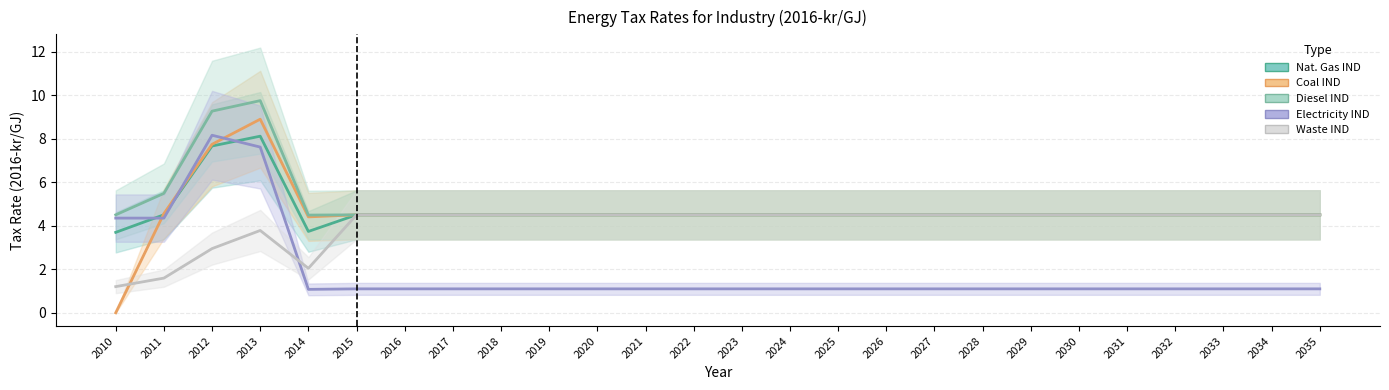

True or false: Diesel IND has a value of 4.5 at 2022.

True